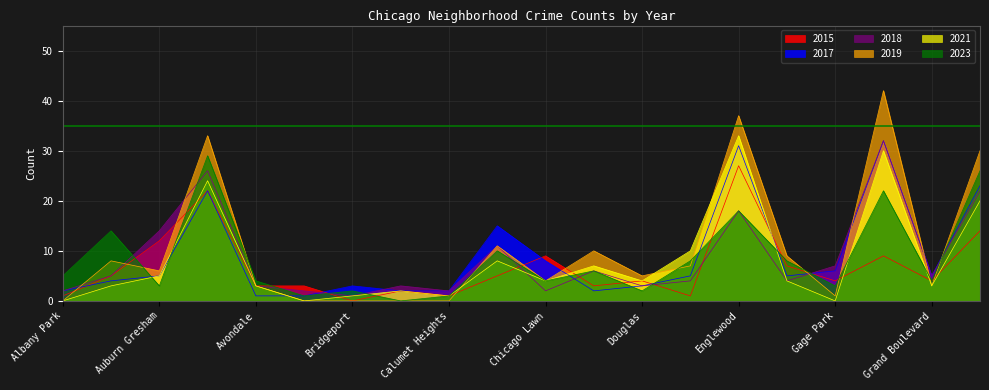

What is the value of the 2017 point at the 17th from the left?

6